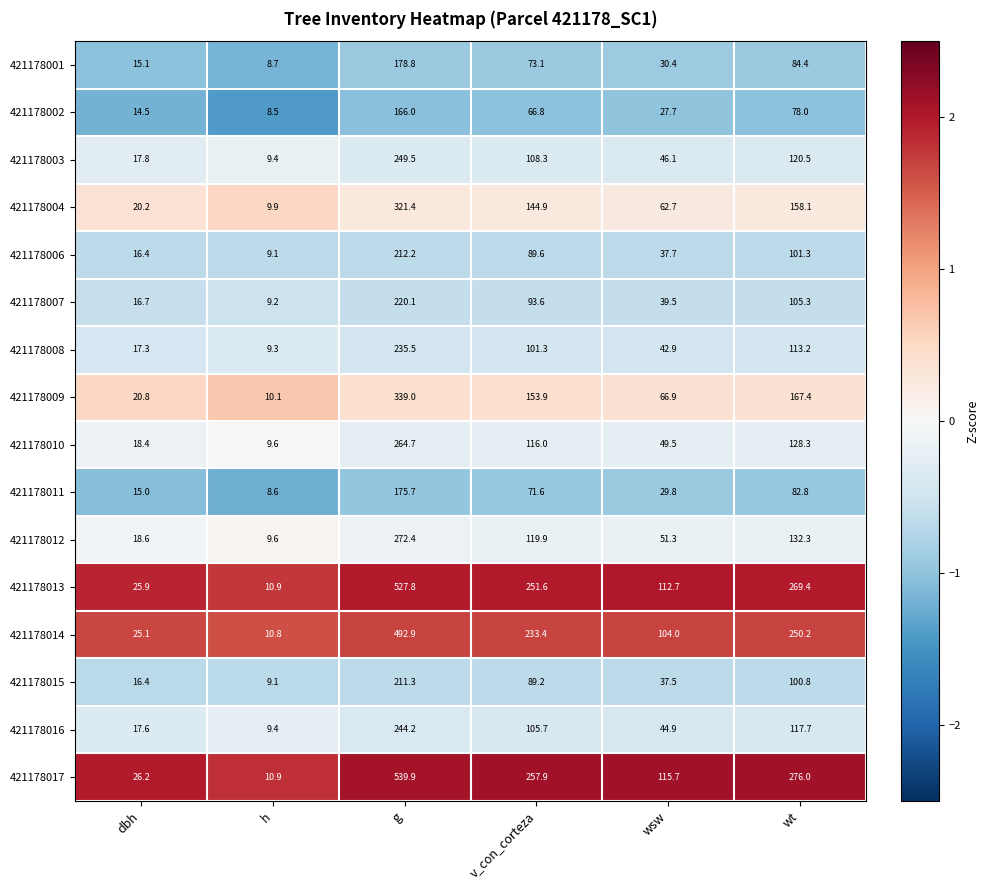

At which label does 421178010 first exceed 116?

g